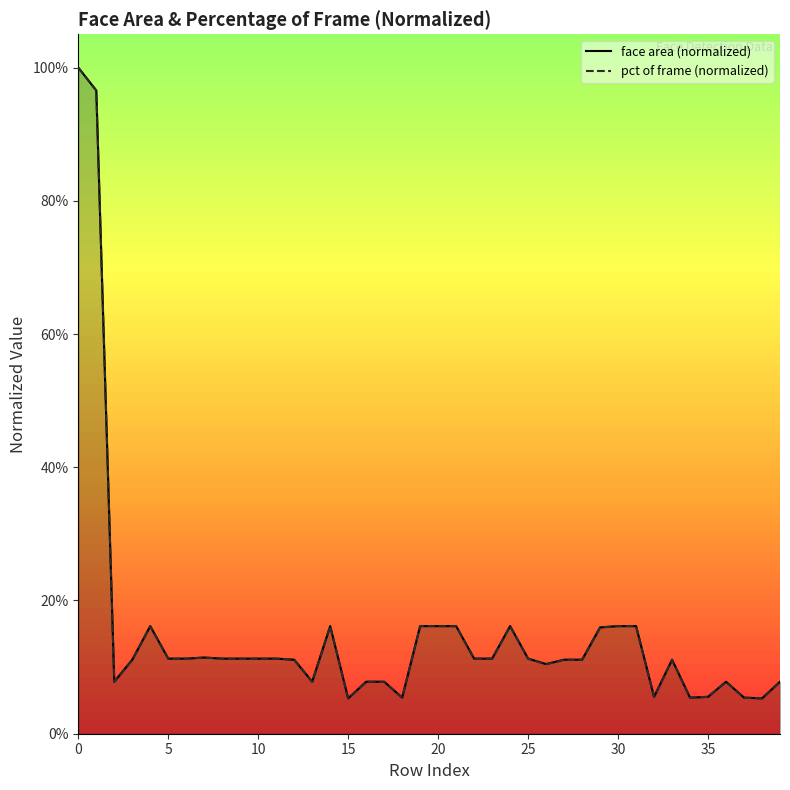

At which label does face area (normalized) reach its minimum?

15